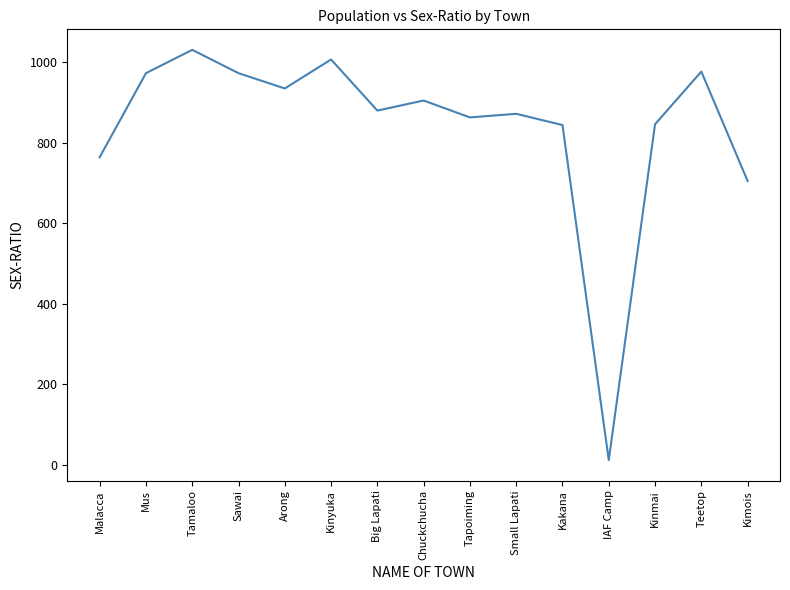

What is the difference between the second highest and second lowest values?

302